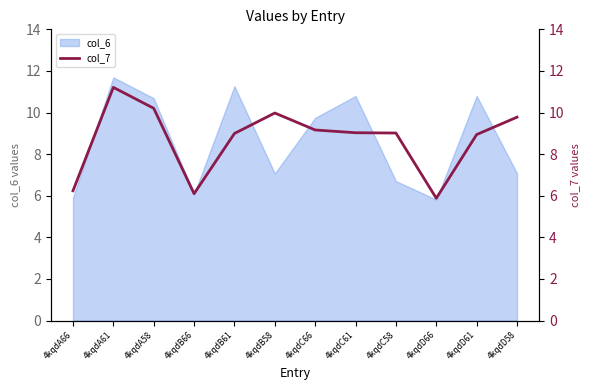

Count the number of categories in the chart.

12